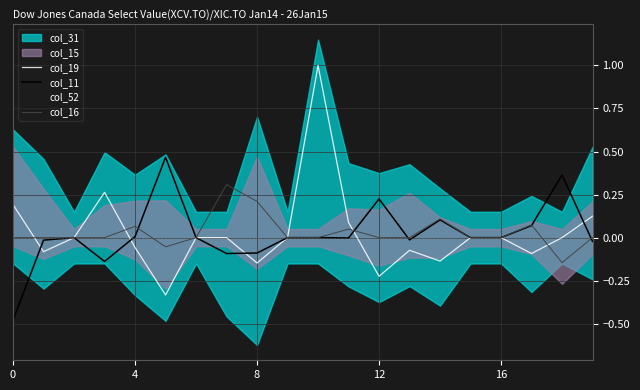

Is this an area chart (filled region under the line)?

No